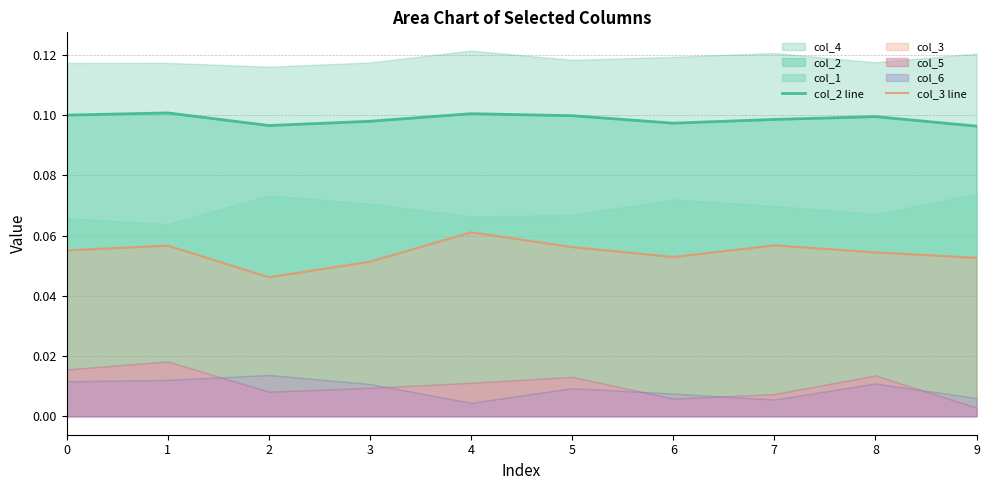

Which series has the largest range (max minus min)?

col_3 line